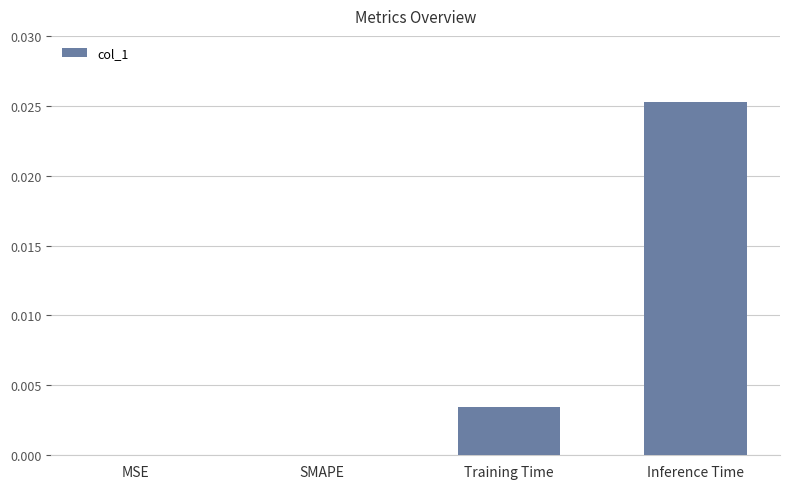

True or false: the data shows 0.0 at SMAPE.

True